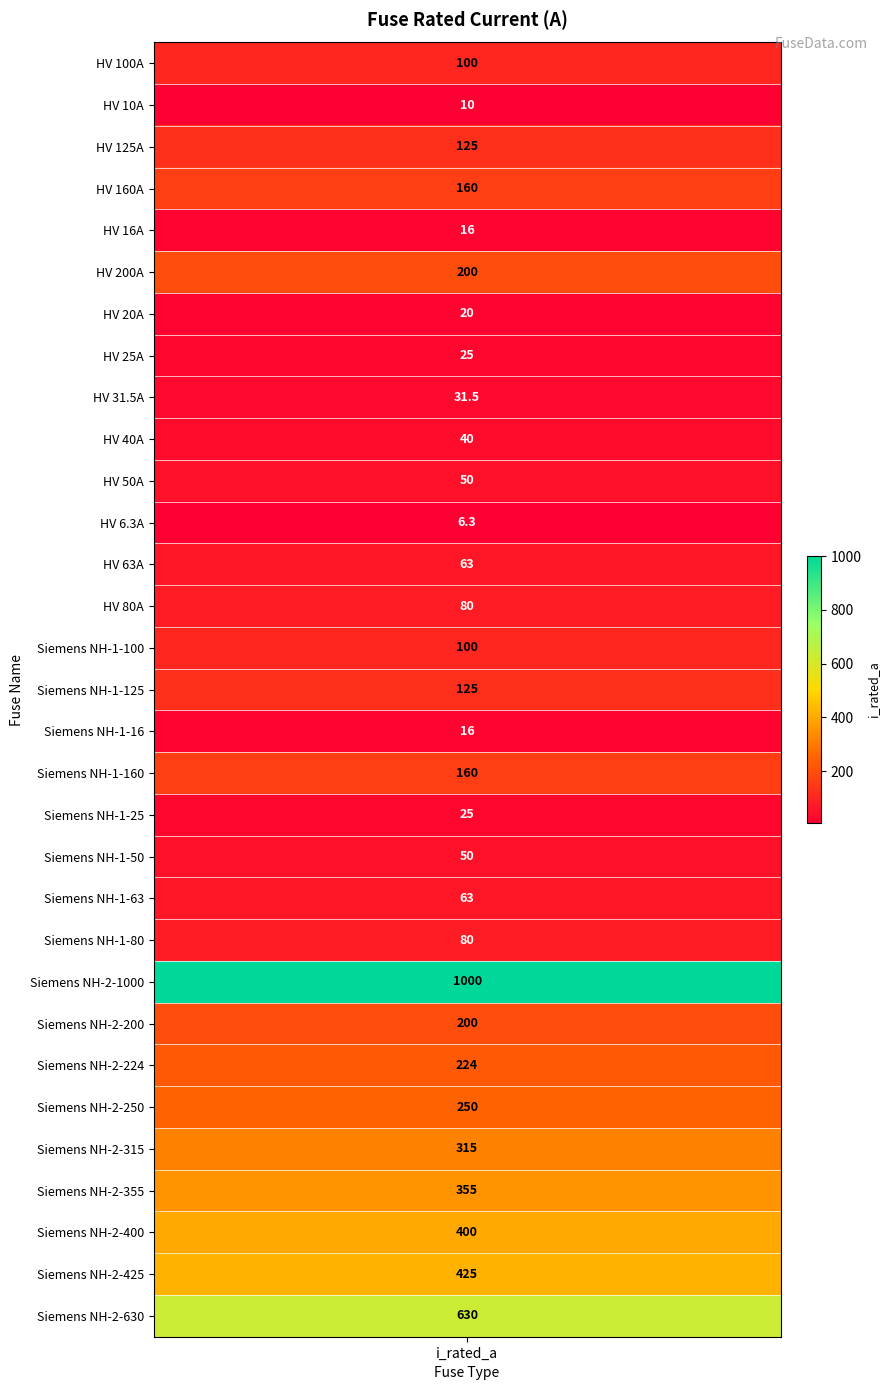

What is the minimum value shown in the chart?

6.3